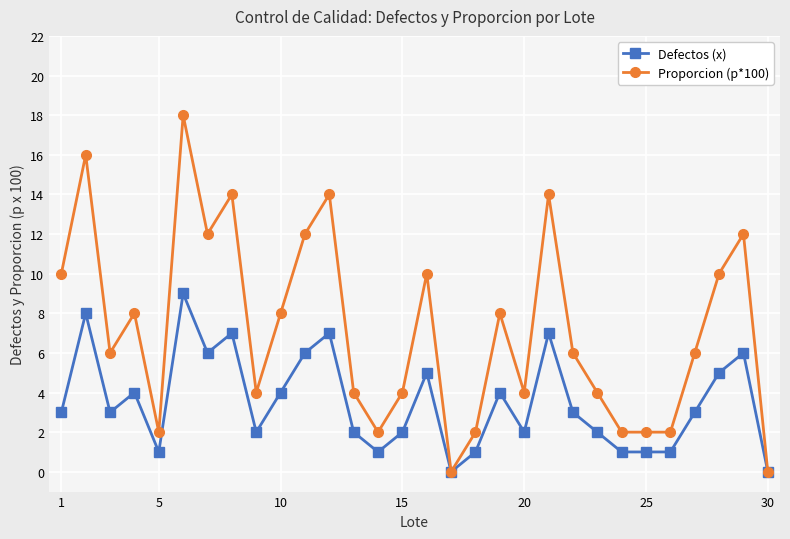

What is the value of the Proporcion (p*100) point at the 23rd from the left?

4